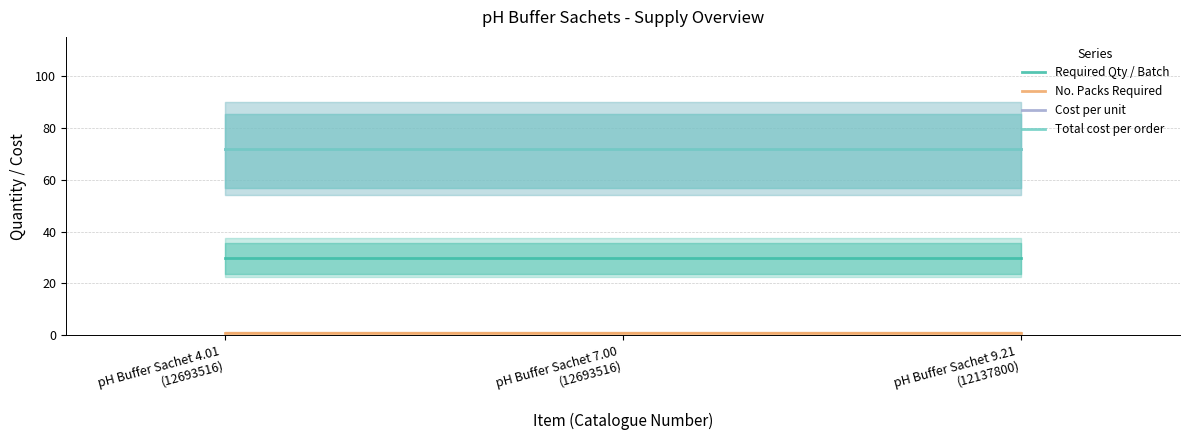

Count the number of categories in the chart.

3